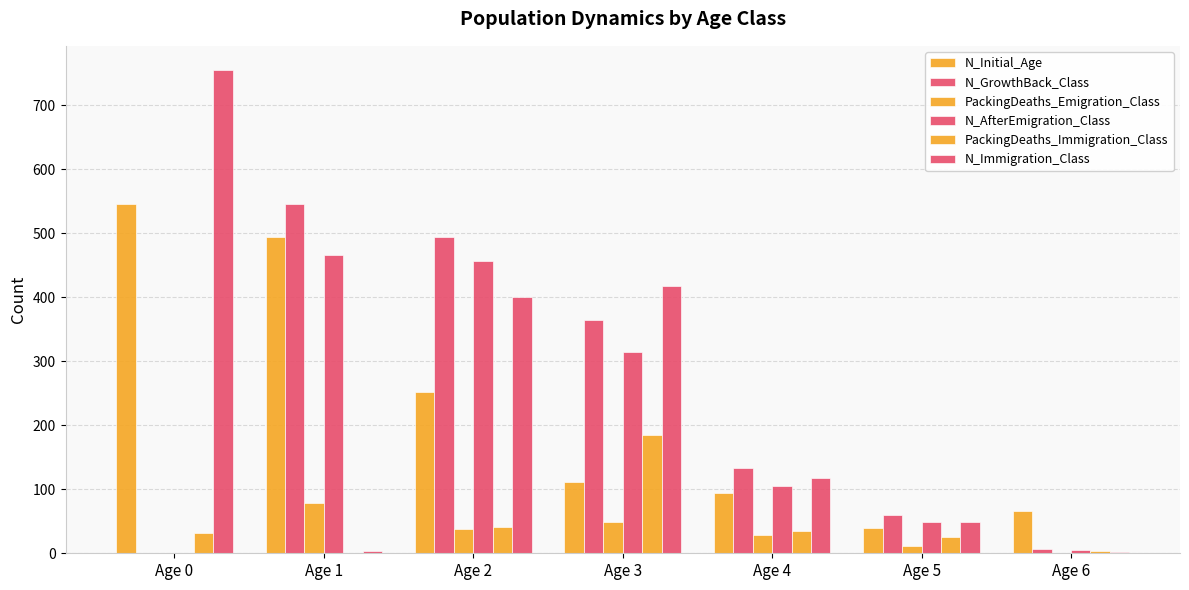

Is it true that N_GrowthBack_Class equals 60 at Age 5?

True